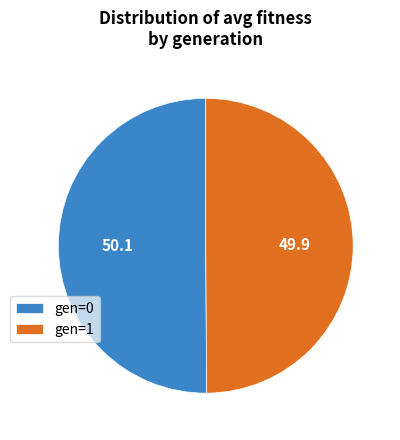

The gen=0 slice represents 40% of the pie. True or false?

False